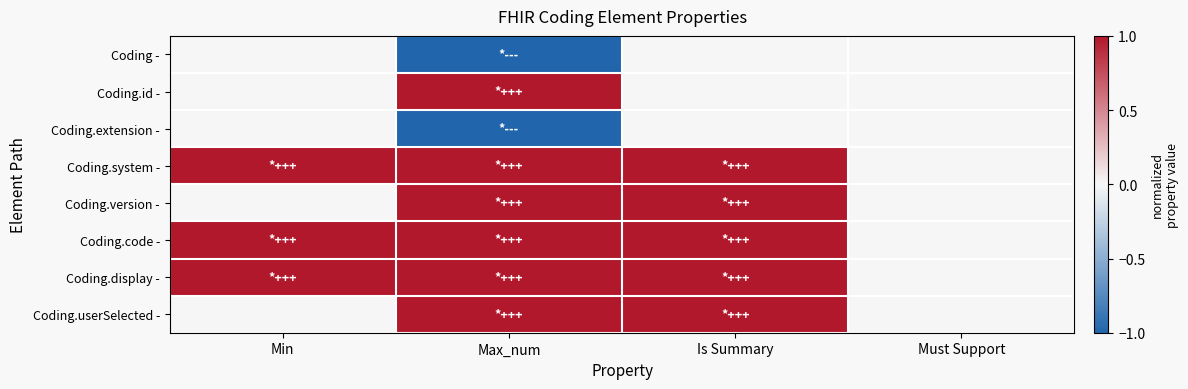

Between Min and Is Summary, which is larger?

Min